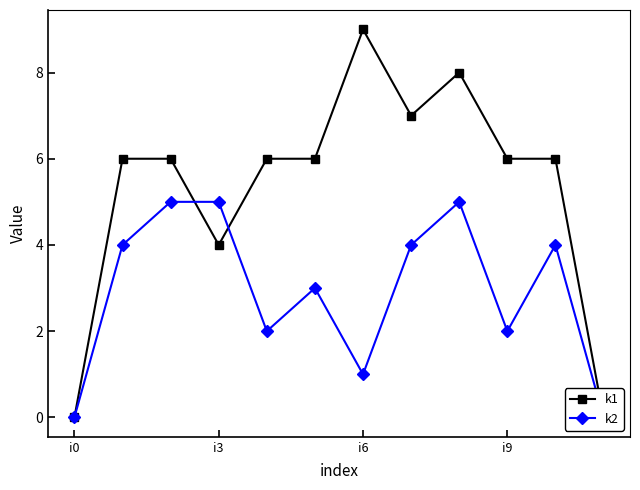

Where is k2 nearest to the value 2?

4